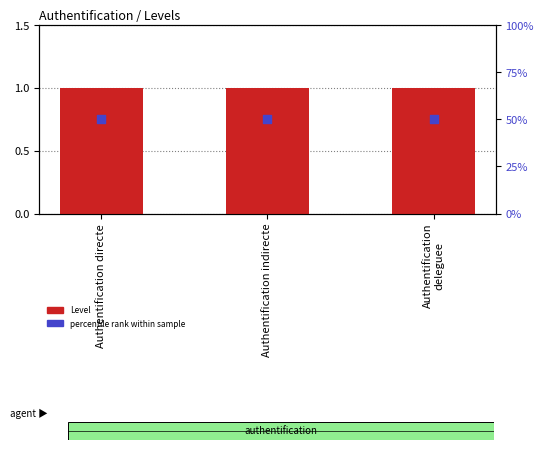

Which series has the largest Y range (max minus min)?

Level